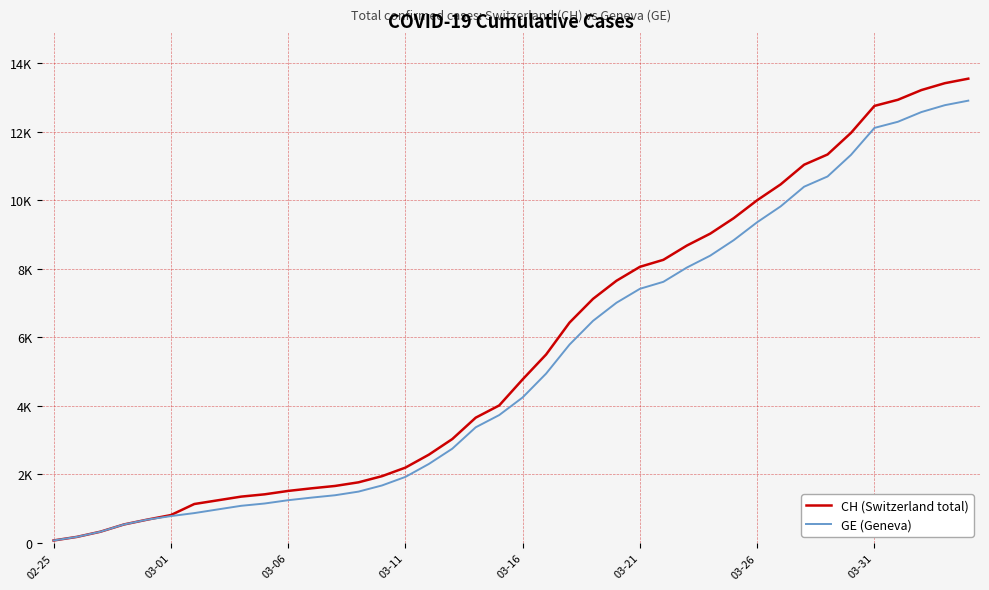

Does the chart display data point markers on the line(s)?

No